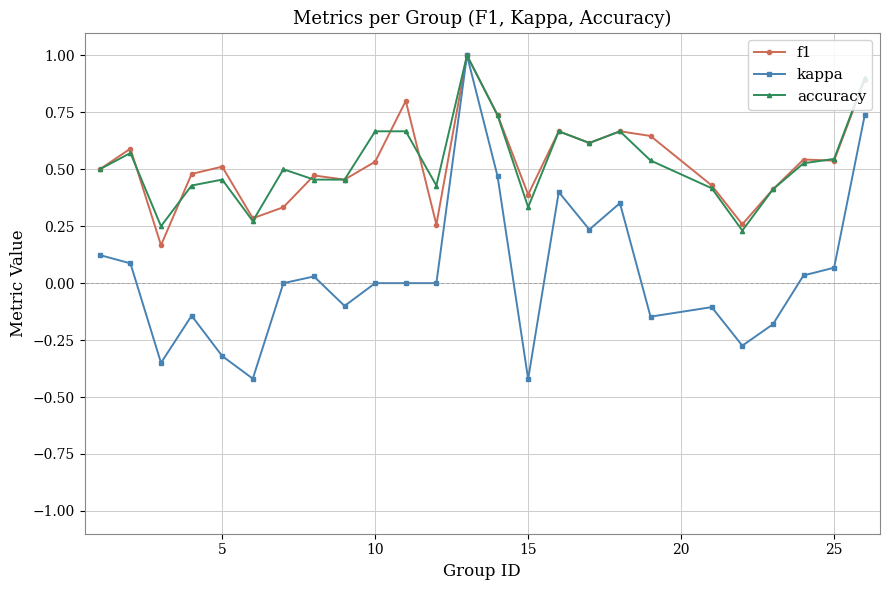

True or false: f1 has more than 0 interior local peaks.

True